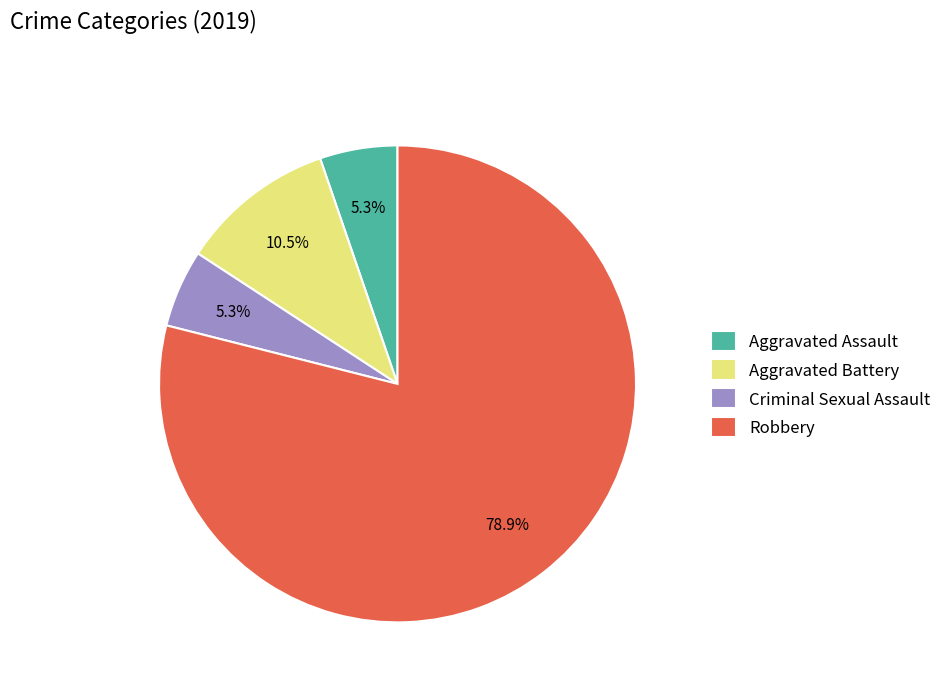

Is Aggravated Assault the majority of the pie?

No